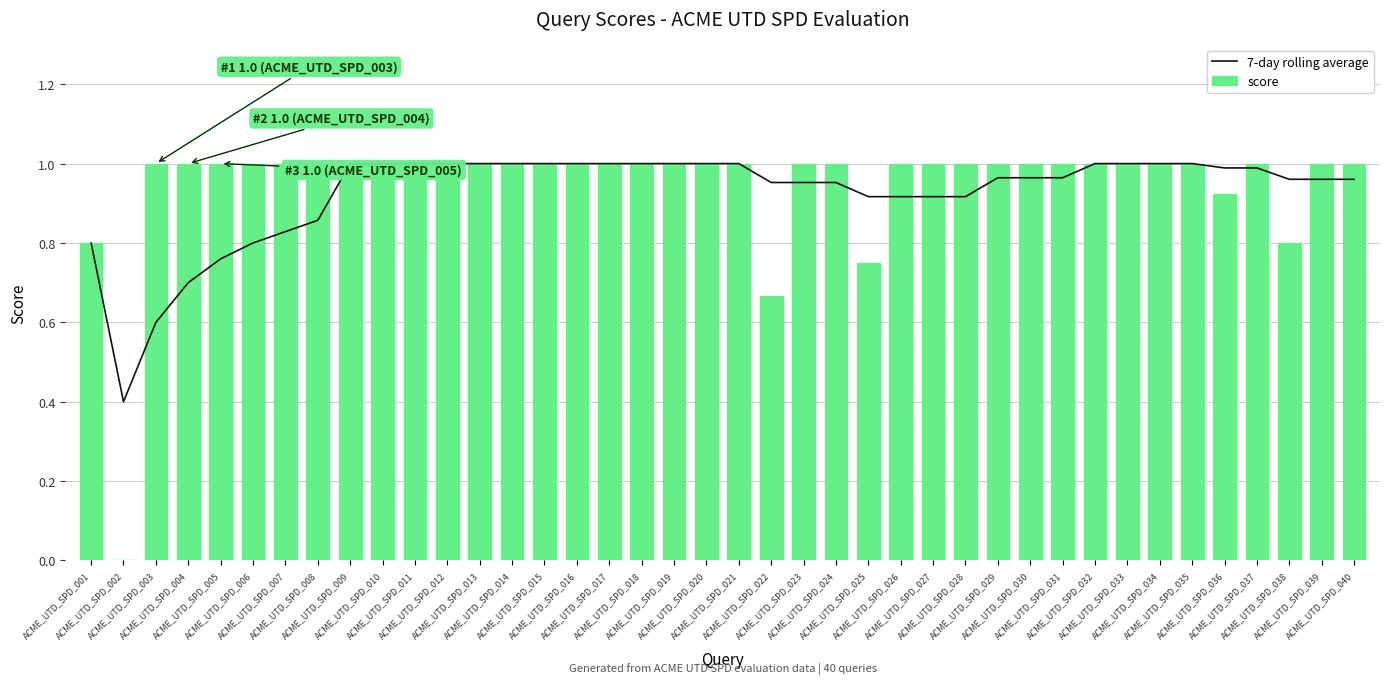

What is the average value of the 7-day rolling average series?

0.9